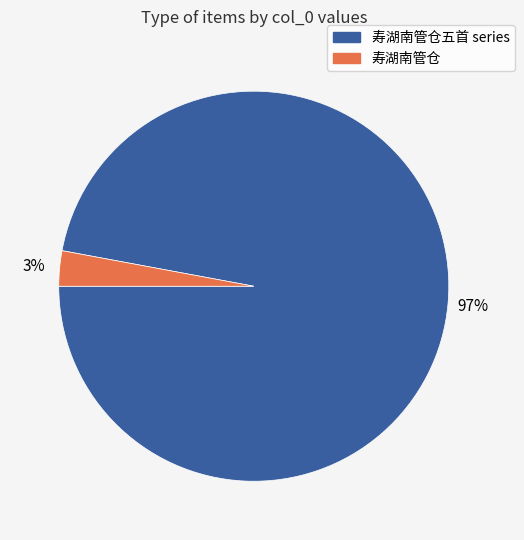

To the nearest percent, what is the average slice percentage?

50%